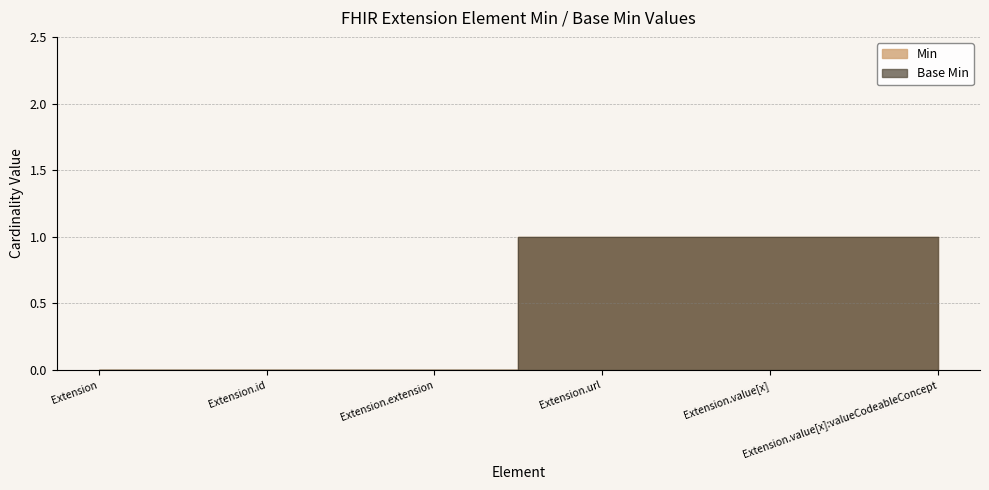

Which series changed the most between Extension.id and Extension.url?

Min